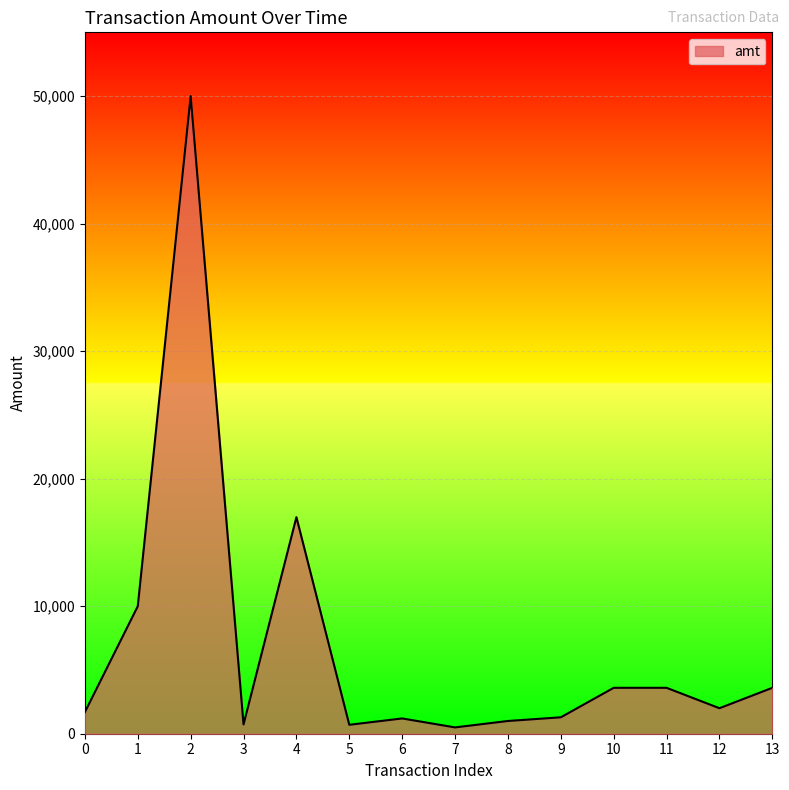

At which label does the data first exceed 2000?

1